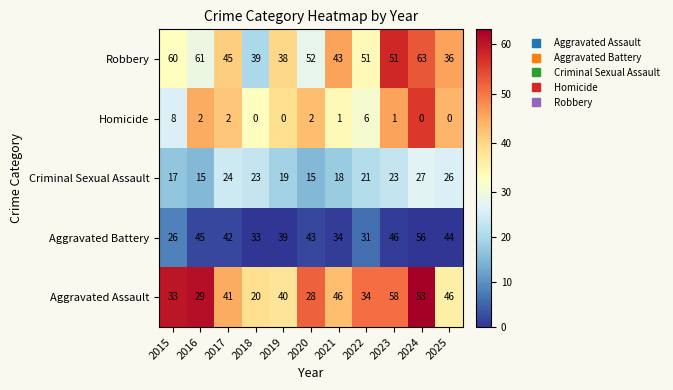

The value of Robbery at 2020 is 52. True or false?

True